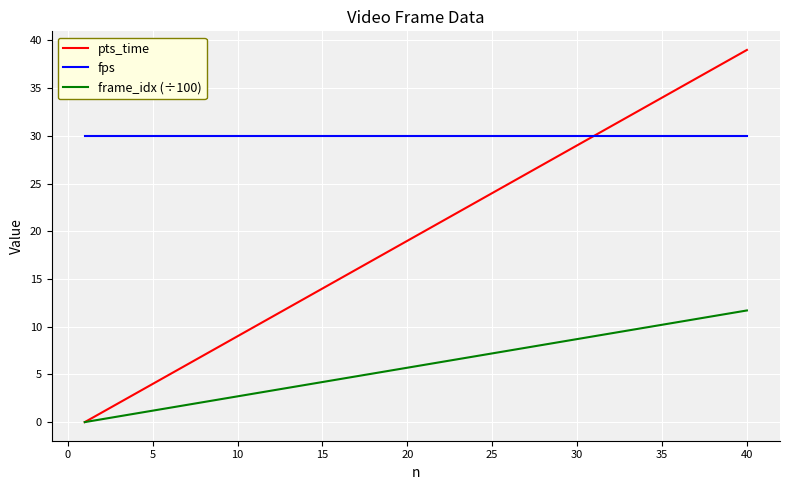

How many lines are shown in the chart?

3